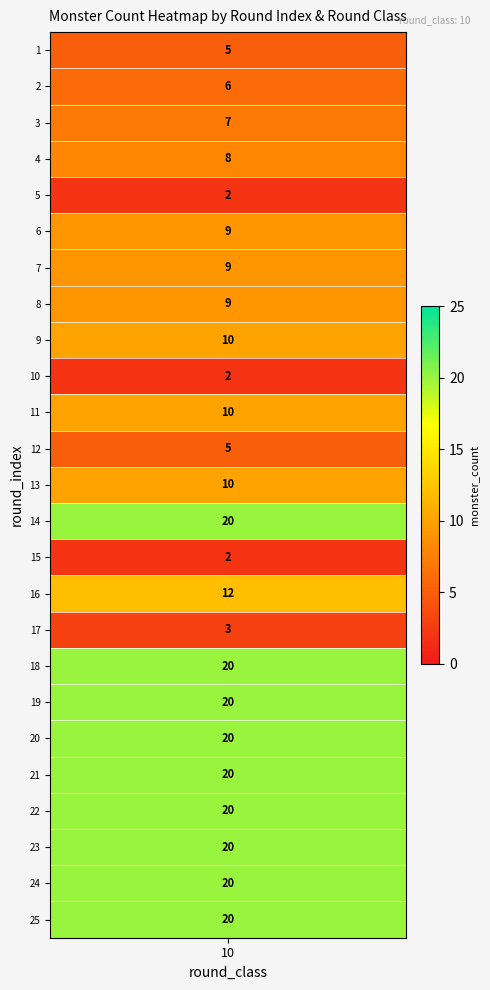

The chart shows a value of 20 at 22. True or false?

True